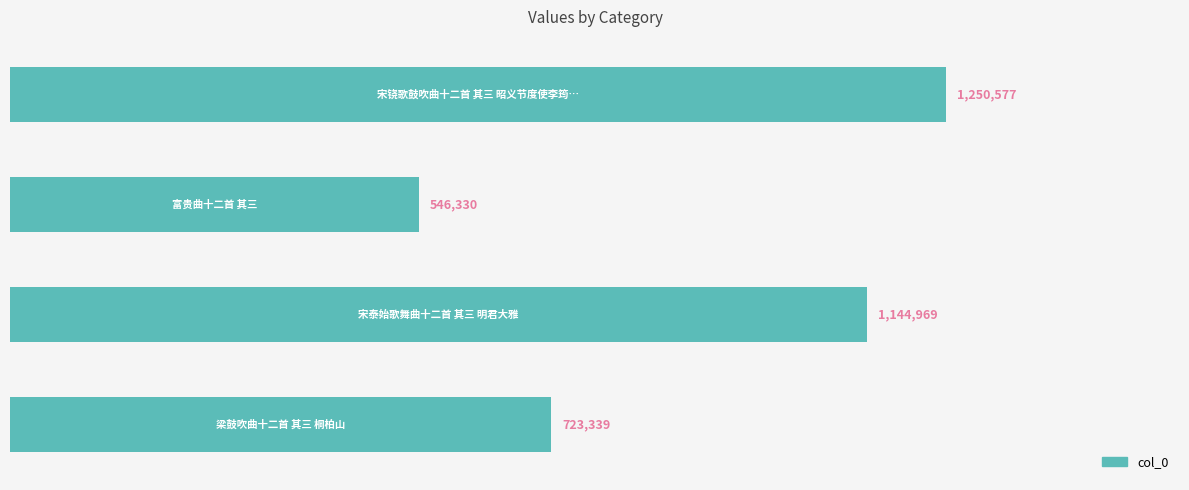

Reading bottom to top, list all the values displayed in this chart.

723339	1144969	546330	1250577